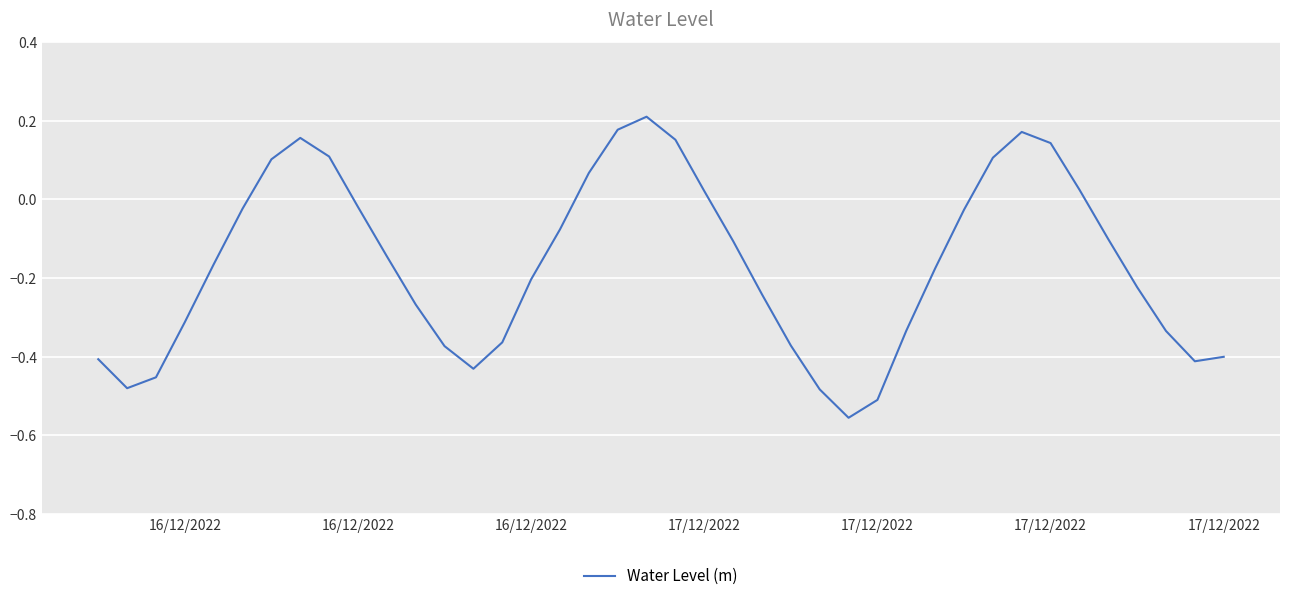

What is the difference between the maximum and minimum values?

0.8